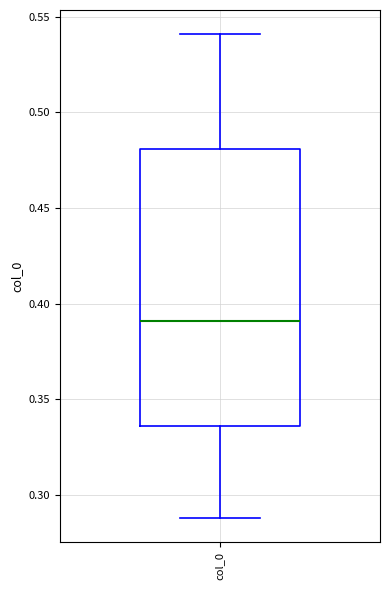

Transcribe this box plot: give where the median line is, the range the box spans, and where the two whiskers end, as read against the y-axis. The values are not printed on the chart, so give them approximately, as read against the axis.

median 0.390, box 0.335 to 0.480, whiskers 0.290 to 0.540